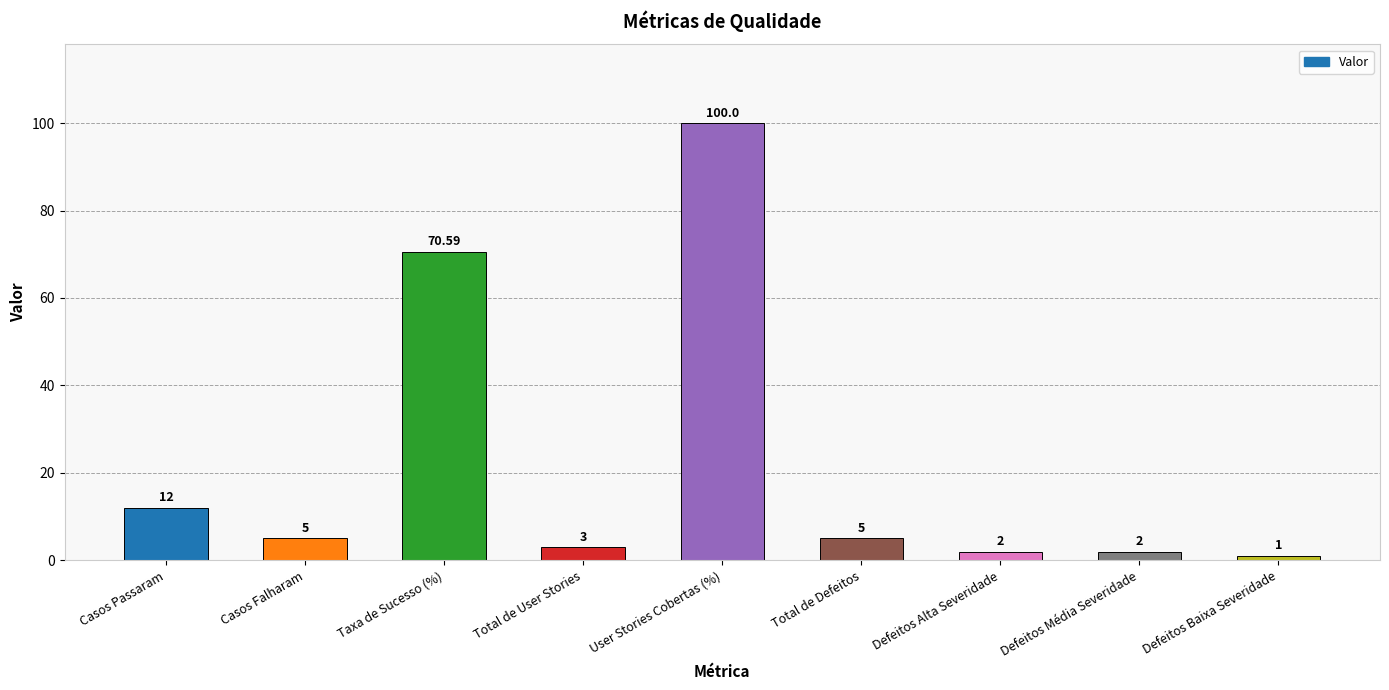

The chart shows a value of 70.6 at Taxa de Sucesso (%). True or false?

True